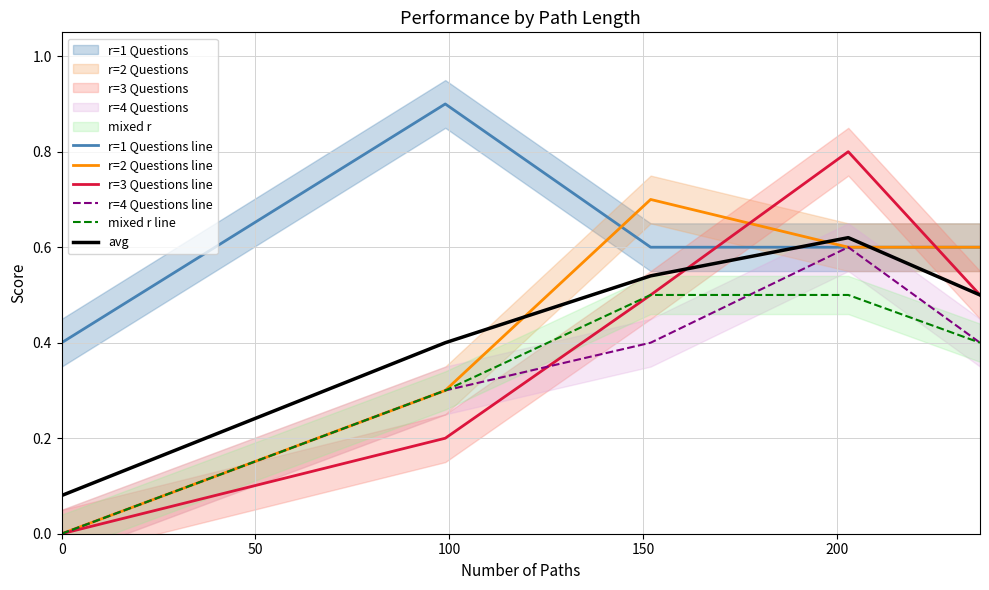

True or false: r=1 Questions line and mixed r line intersect in this chart.

False